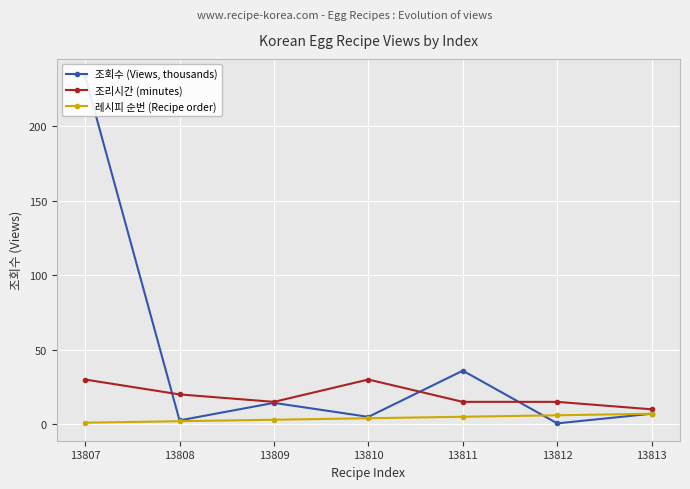

True or false: 조리시간 (minutes) and 레시피 순번 (Recipe order) intersect in this chart.

False